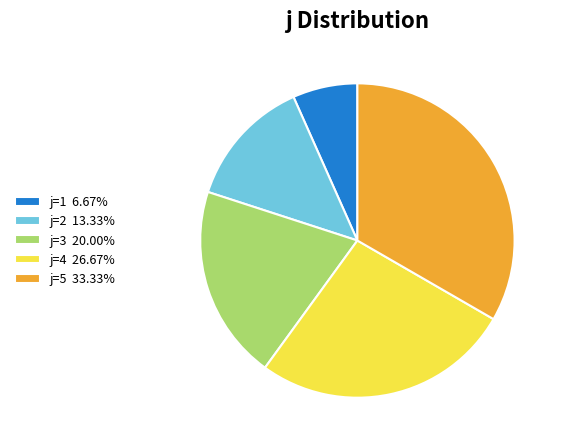

Do j=5 33.33% and j=4 26.67% together represent more than half of the pie?

Yes